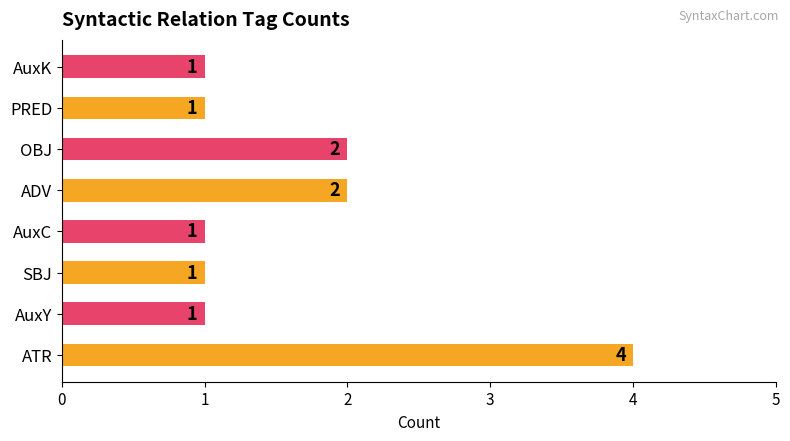

How many values are between 1 and 2?

7